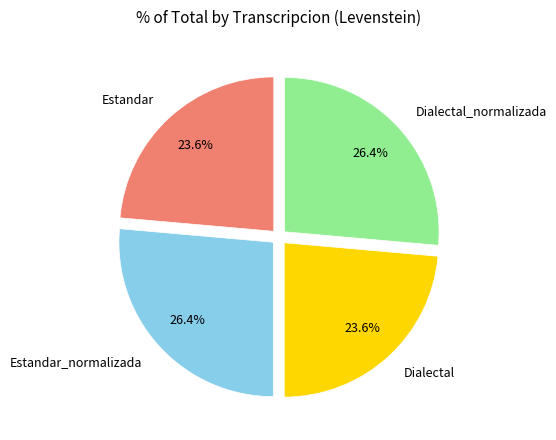

Does any single category account for the majority?

No